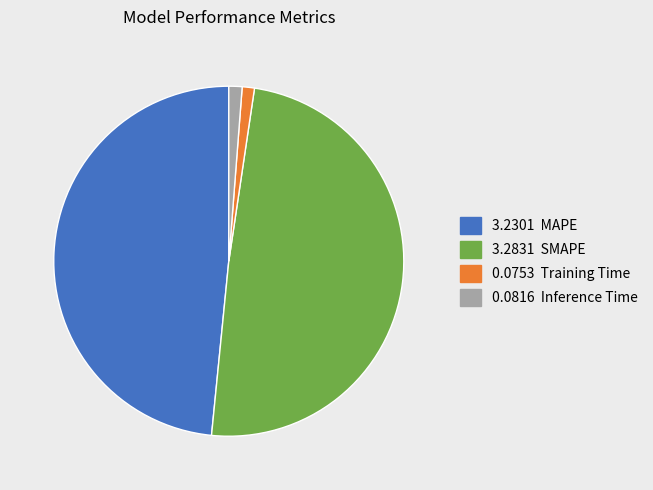

Which has a higher value, 0.0753 Training Time or 3.2831 SMAPE?

3.2831 SMAPE